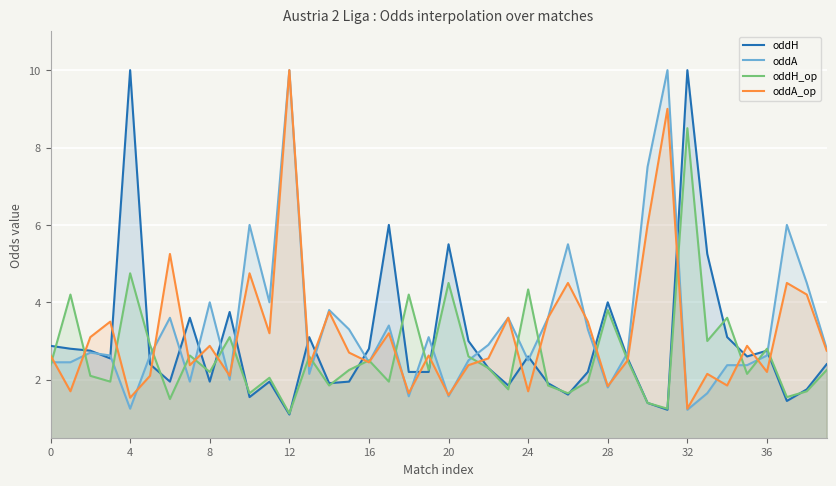

After their last crossing, which series has the higher values: oddA_op or oddH_op?

oddA_op